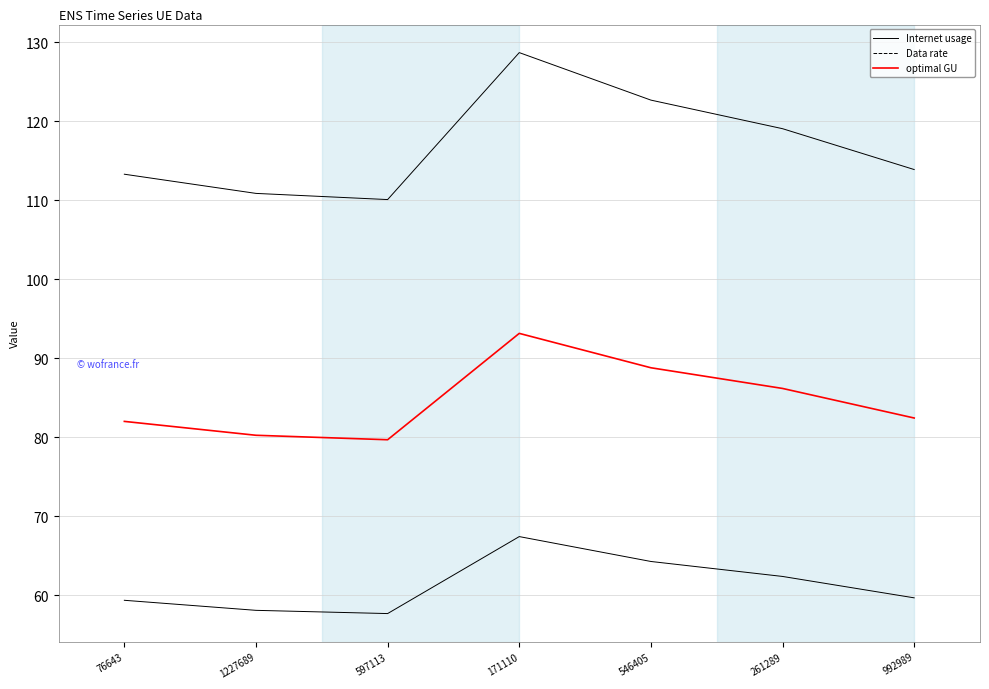

At how many categories does at least one series exceed 120?

2